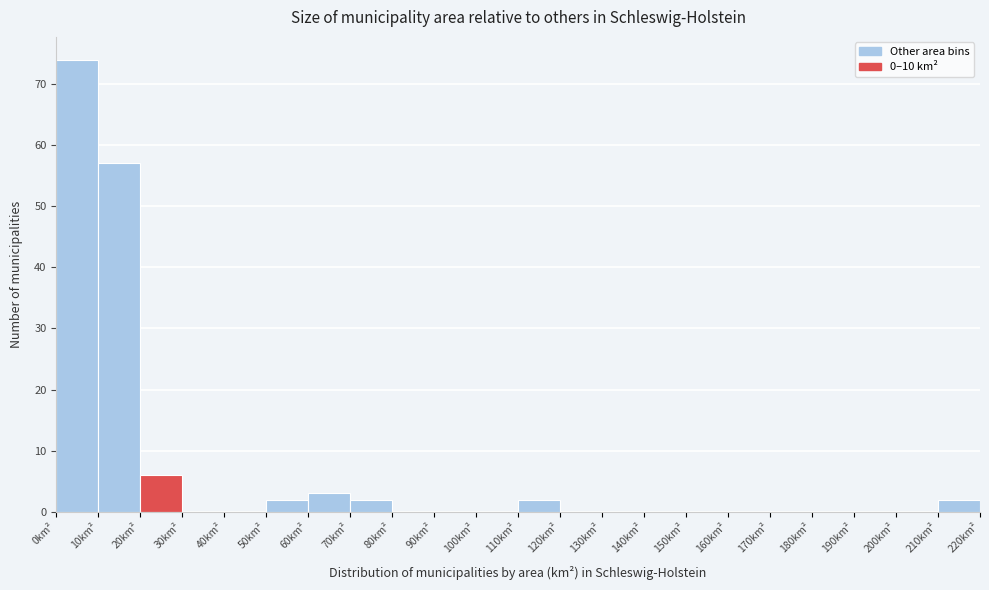

Reading left to right, transcribe this chart: for each bar, give the range it covers on the x-axis and its height. The values are not printed on the chart, so give them approximately, as read against the axis.

0 to 10: 74
10 to 20: 57
20 to 30: 6
30 to 40: 0
40 to 50: 0
50 to 60: 2
60 to 70: 3
70 to 80: 2
80 to 90: 0
90 to 100: 0
100 to 110: 0
110 to 120: 2
120 to 130: 0
130 to 140: 0
140 to 150: 0
150 to 160: 0
160 to 170: 0
170 to 180: 0
180 to 190: 0
190 to 200: 0
200 to 210: 0
210 to 220: 2